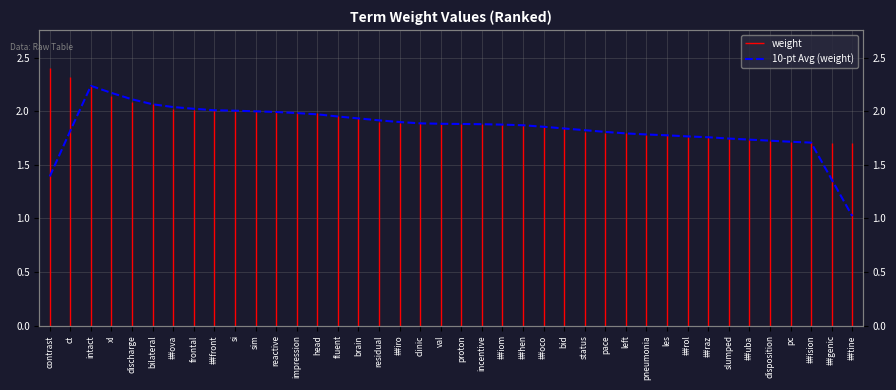

What is the label of the 27th point from the left?

status